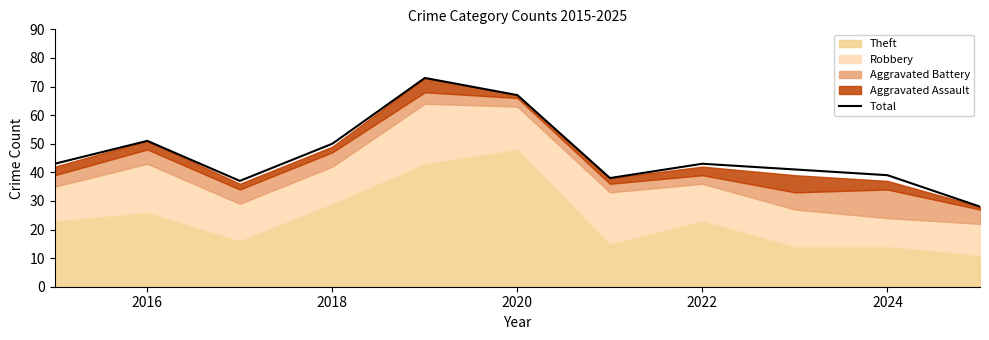

The Total series shows 12 at 2024. True or false?

False